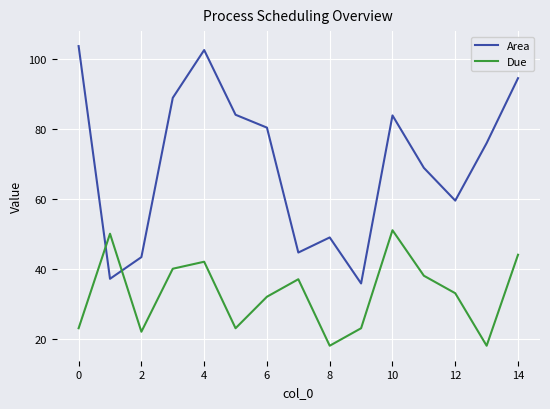

How many intersections are there between Due and Area?

2